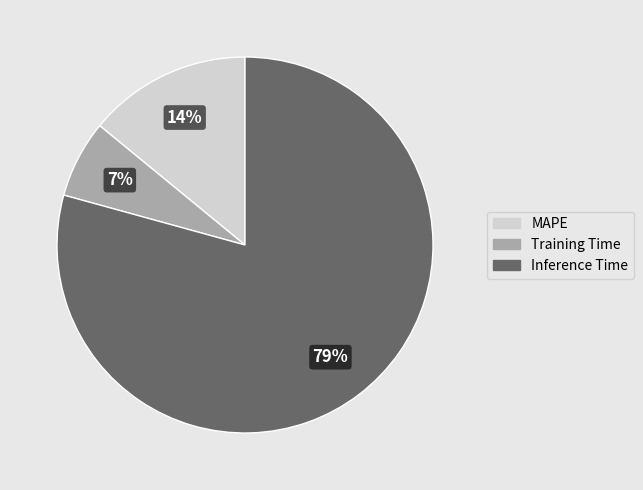

Is it true that Training Time is 21% of the pie?

False